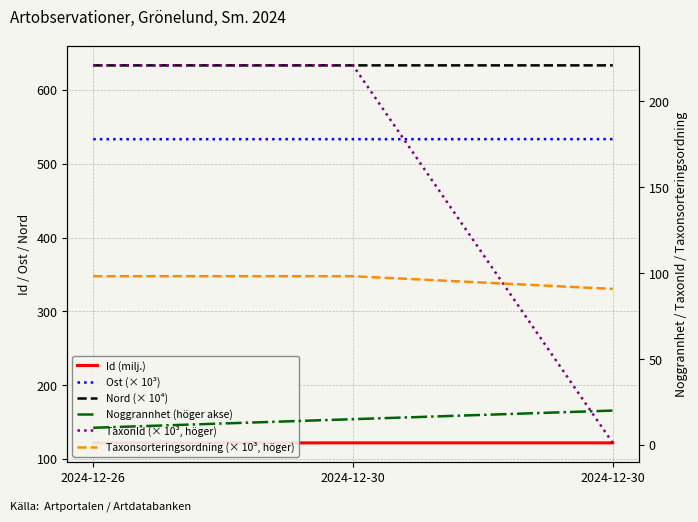

The Nord (× 10⁴) series shows 1113.6 at 2024-12-30. True or false?

False